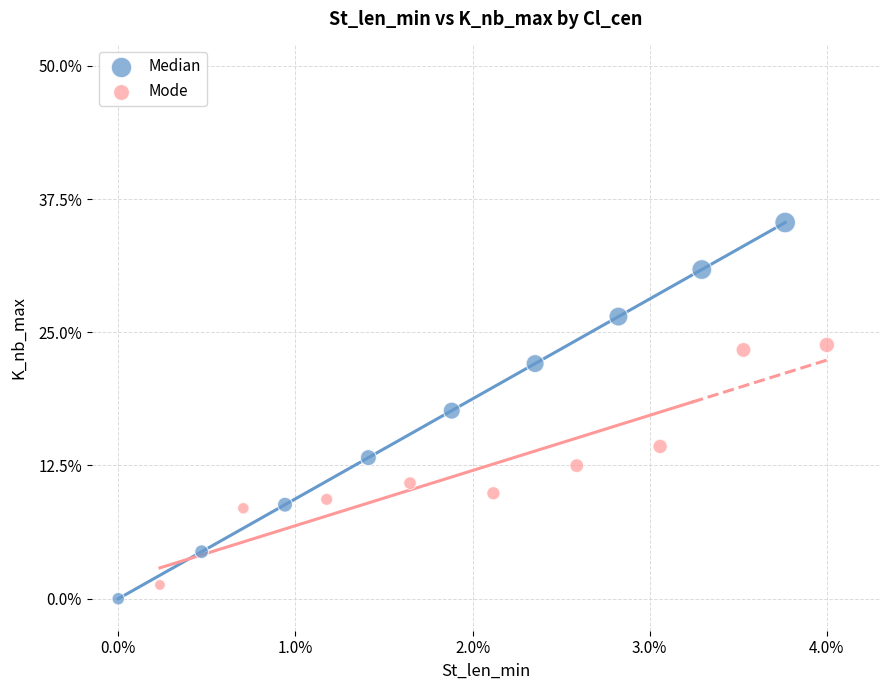

Which series reaches the minimum Y coordinate?

Median